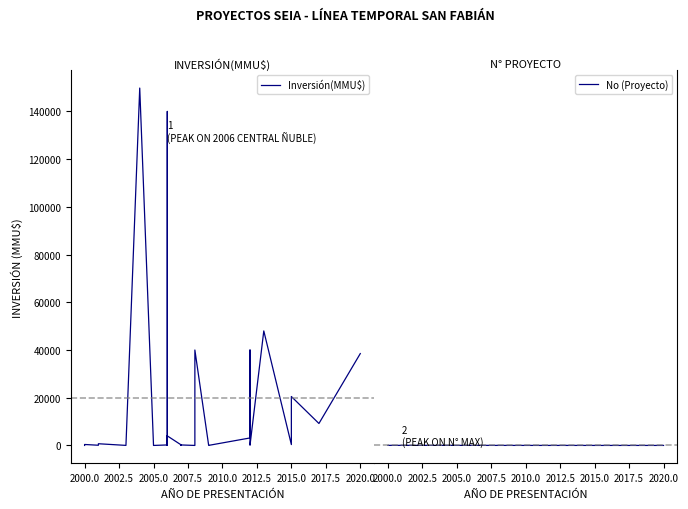

What is the value of the No (Proyecto) point at the 14th from the left?

27